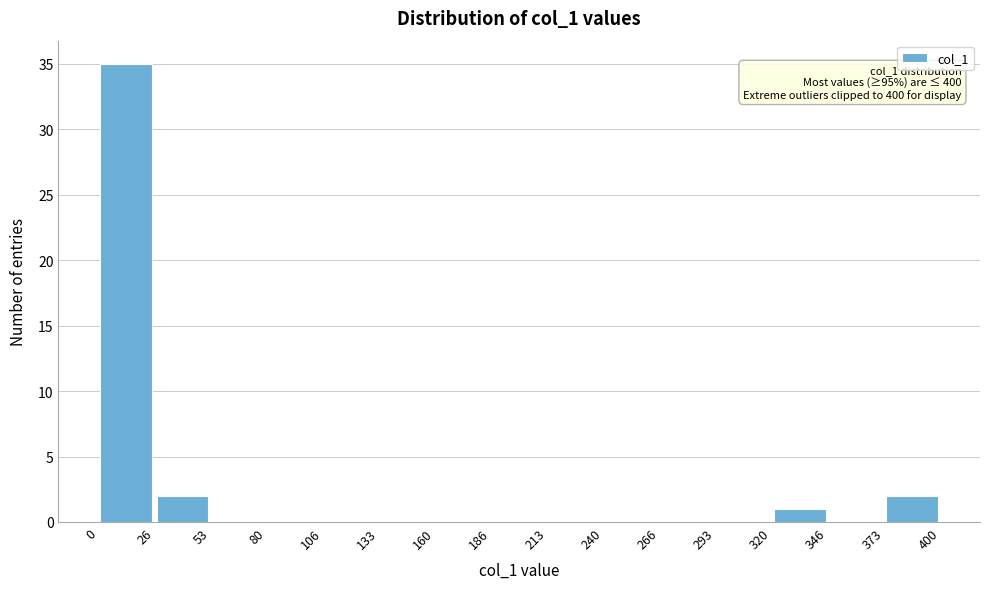

Over which range of the x-axis is the bar tallest?

0 to 26